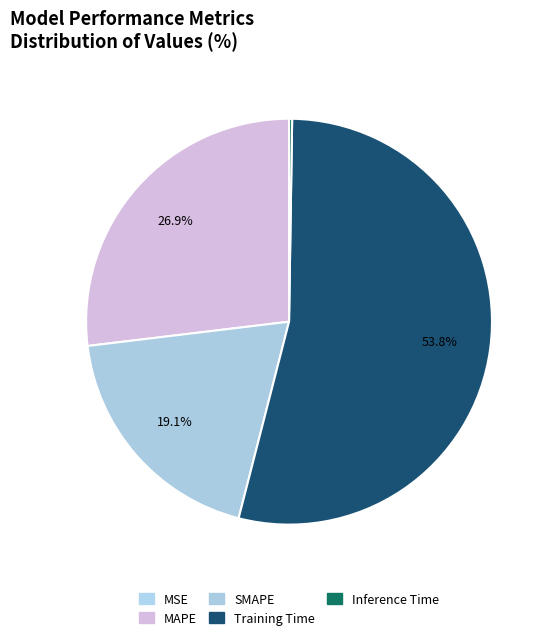

Approximately how many times larger is the value at MAPE compared to Training Time?

0.5